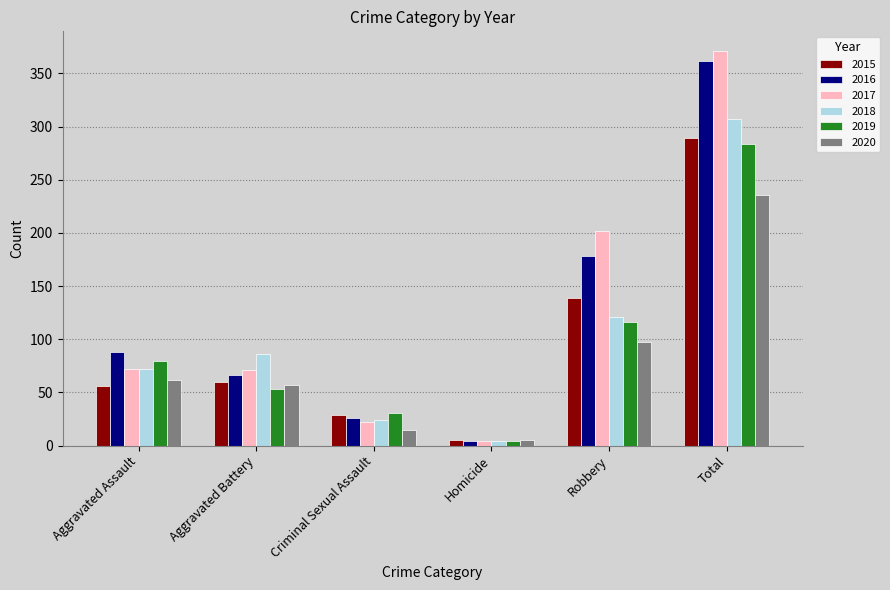

At which category is the sum across all series the highest?

Total